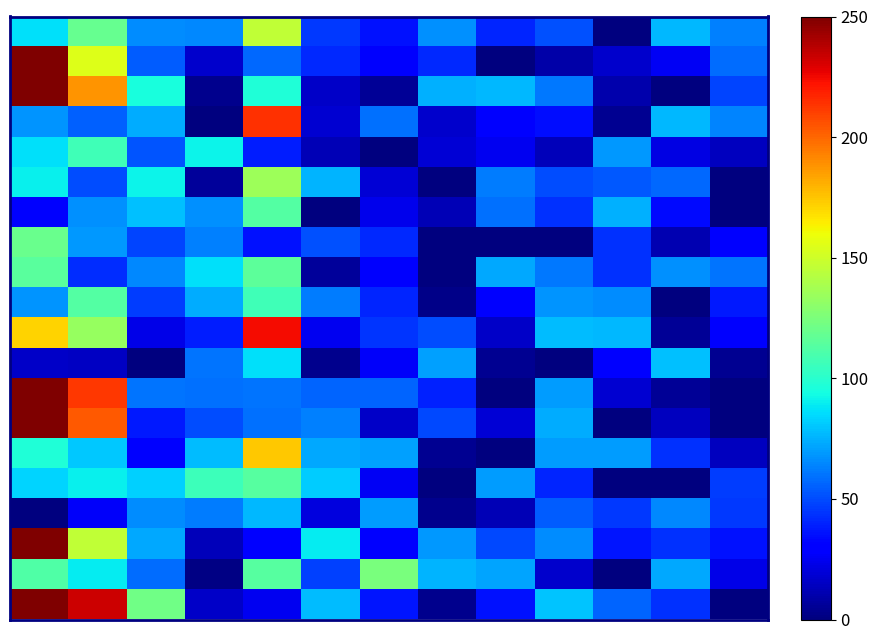

At how many categories does at least one series exceed 230?

2